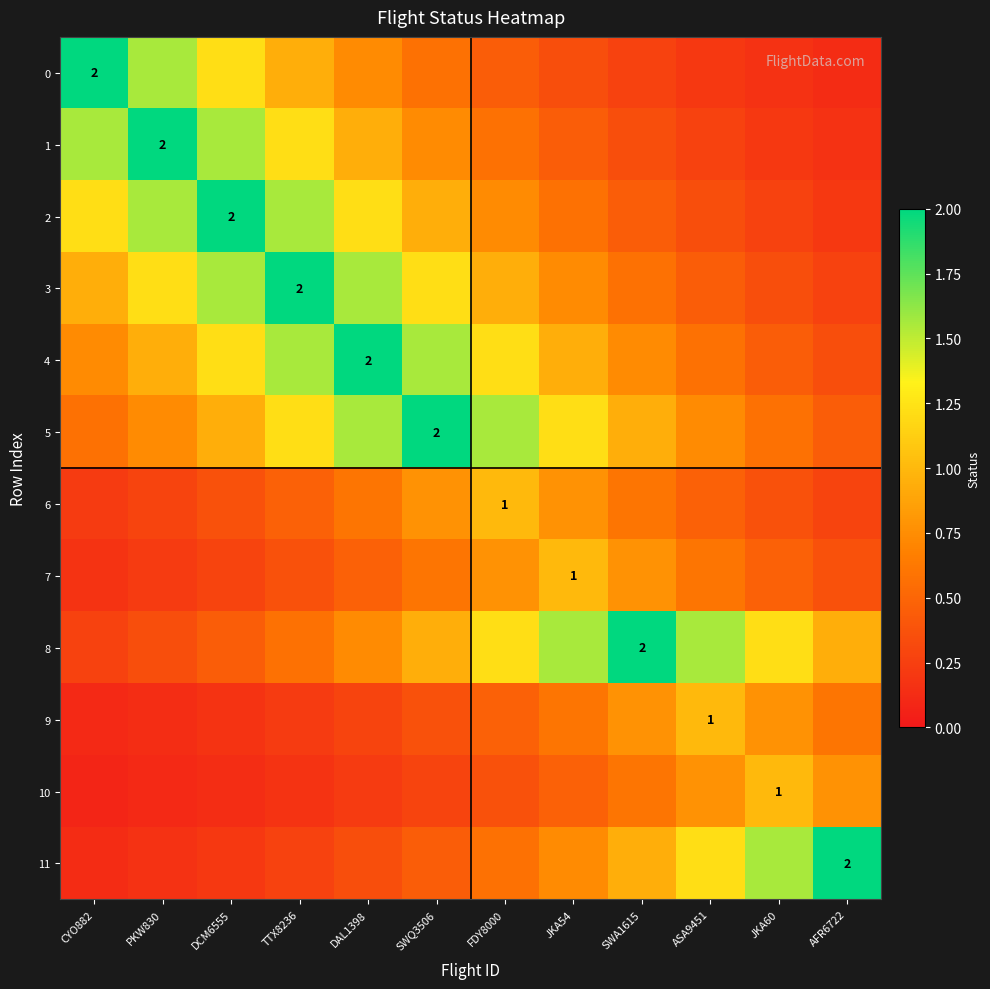

Is it true that 4 equals 0.9 at JKA54?

True